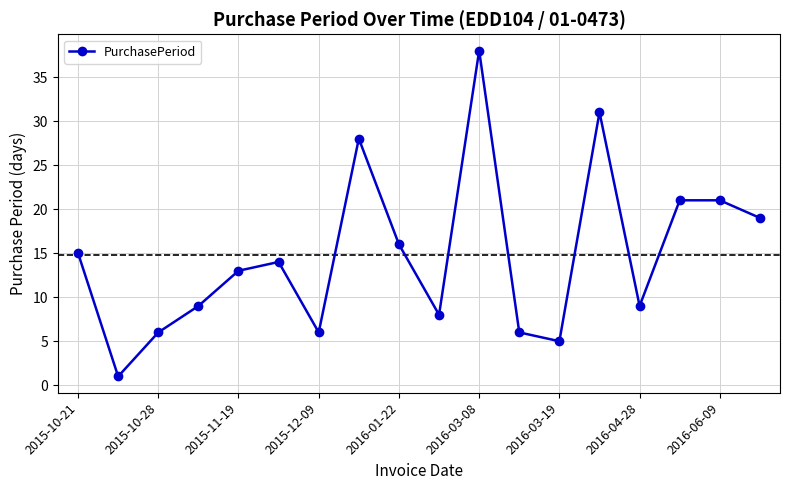

How many series are shown in this chart?

1